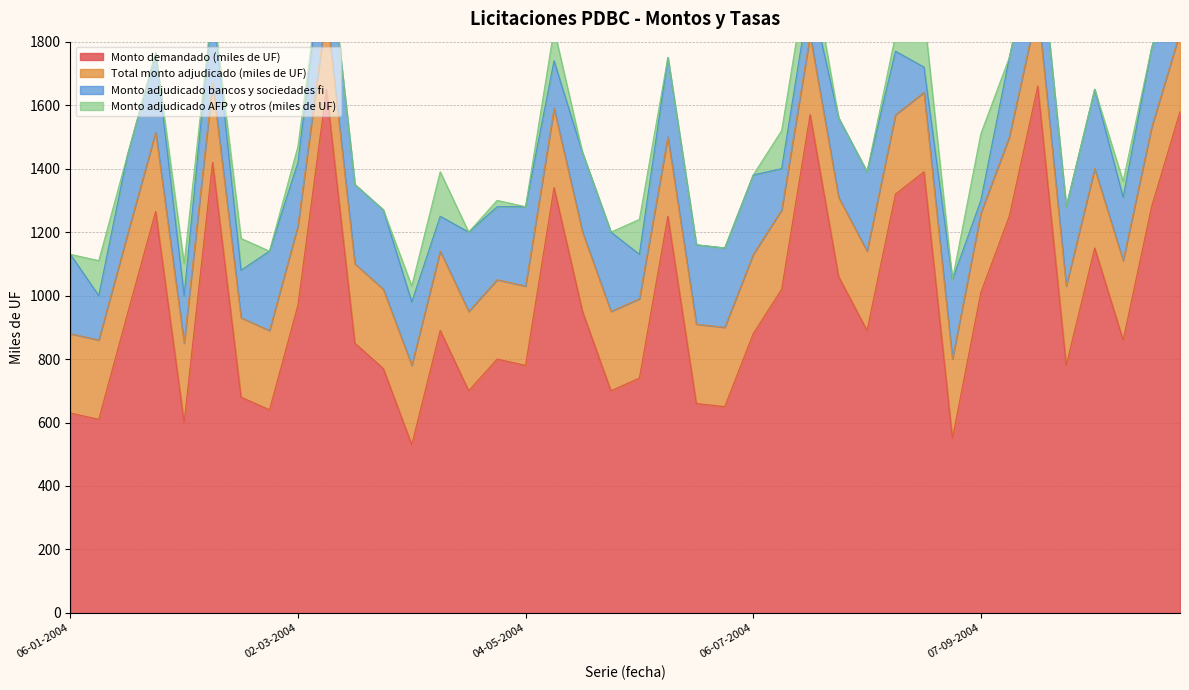

True or false: Monto adjudicado bancos y sociedades fi has a value of 92 at 15-06-2004.

False